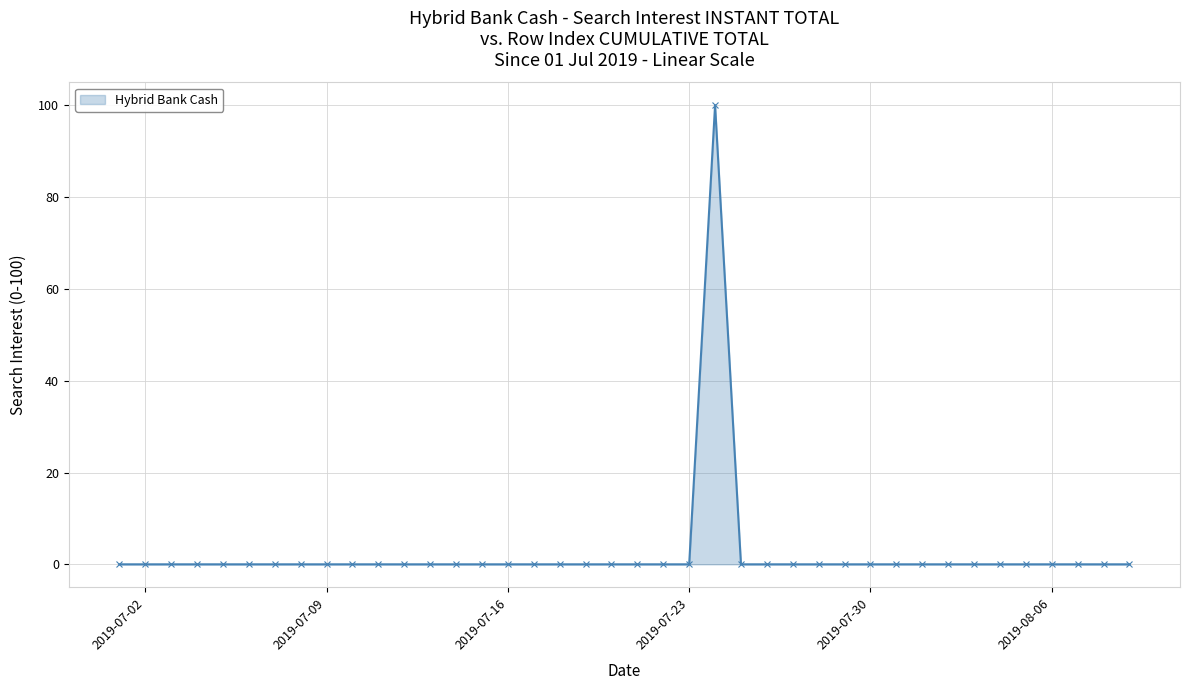

What is the maximum value shown in the chart?

100